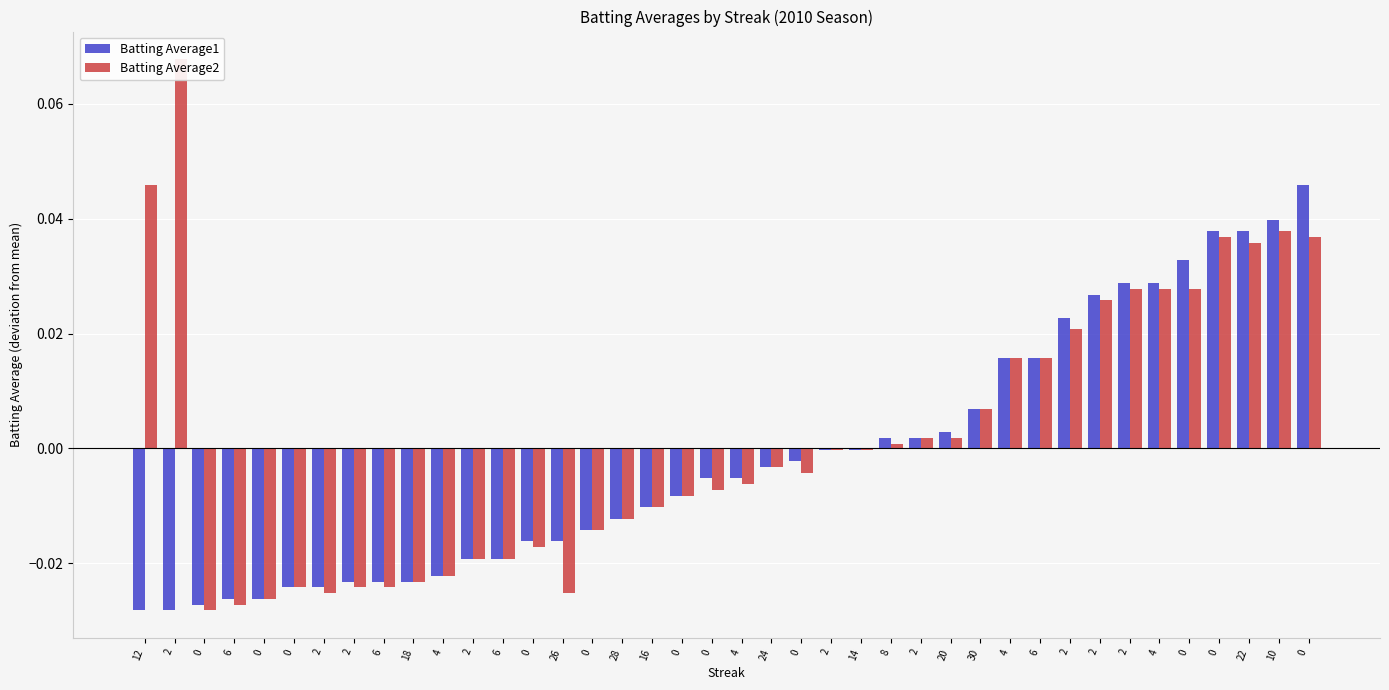

The Batting Average2 series shows 0.0 at 22. True or false?

False